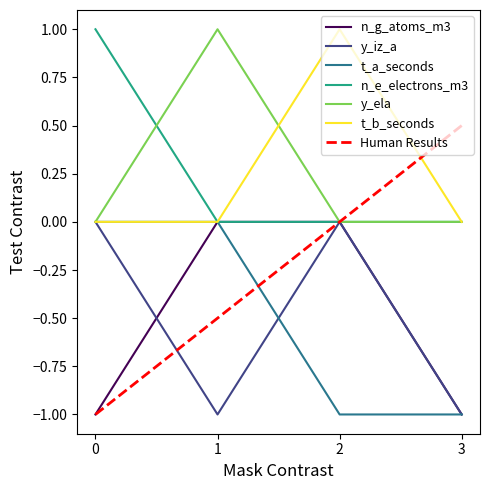

Which series ends up on top after the final intersection of Human Results and t_a_seconds?

Human Results